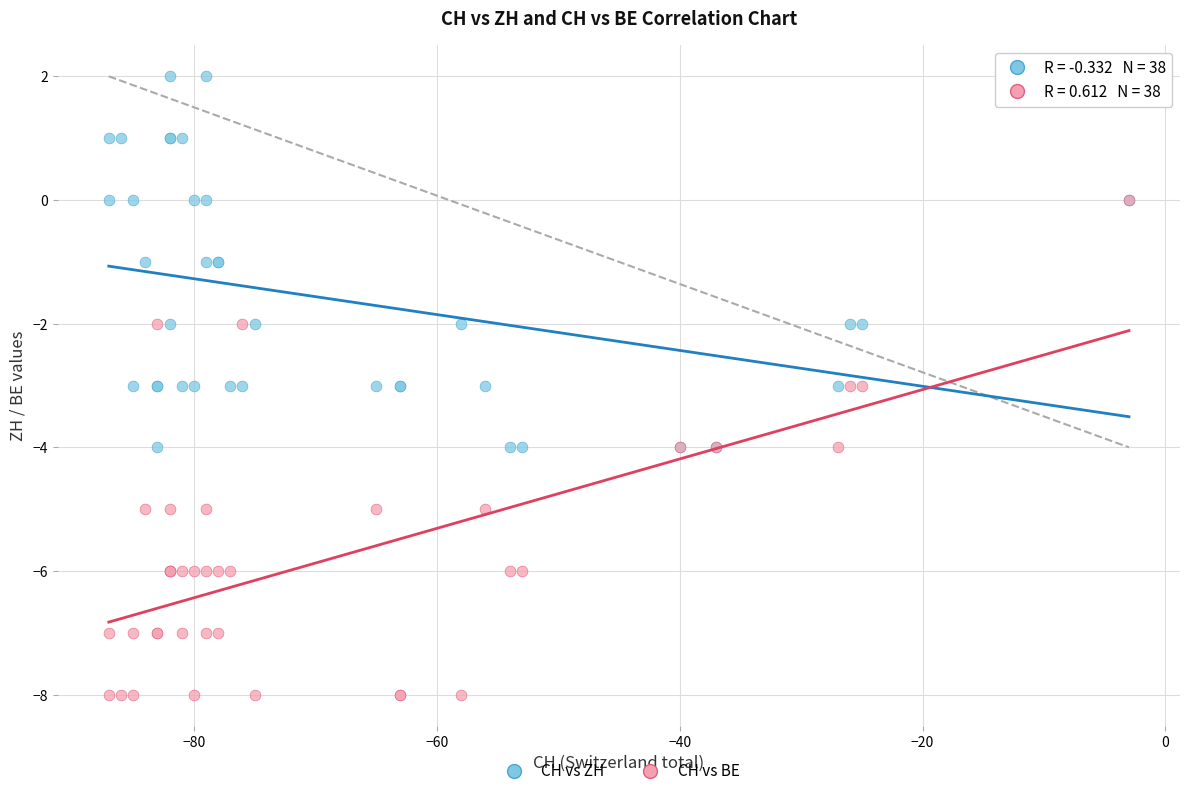

What are all the series names shown in the legend?

CH vs ZH, CH vs BE